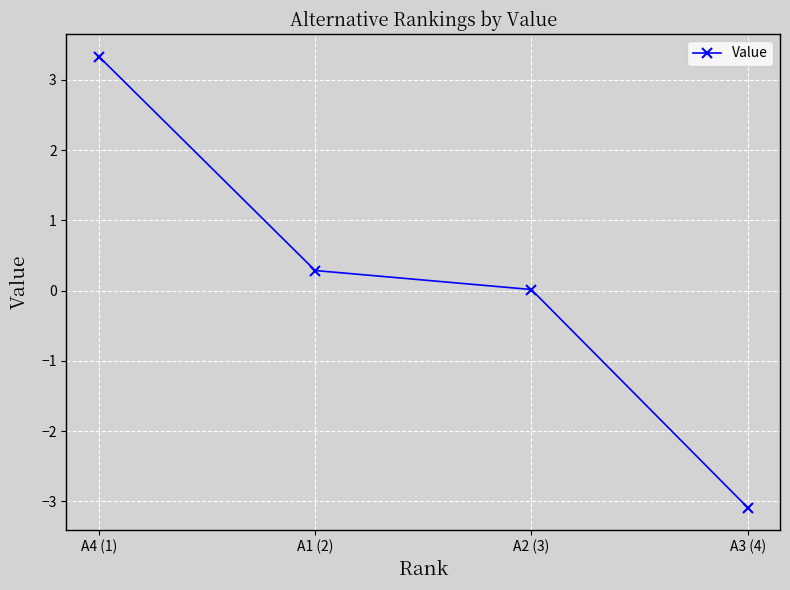

What is the maximum value shown in the chart?

3.3